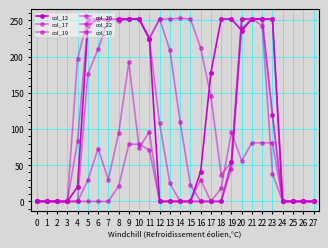

Reading left to right, transcribe all the data shown in this chart.

col_12: 0	0	0	0	20	242	252	252	252	252	252	225	0	0	0	0	41	178	252	252	236	252	252	252	0	0	0	0
col_17: 0	0	0	0	197	252	252	252	249	252	252	225	252	252	253	252	212	145	37	54	252	252	252	252	0	0	0	0
col_19: 0	0	0	0	83	248	252	252	252	252	252	225	252	209	110	23	0	0	0	54	252	252	252	119	0	0	0	0
col_20: 0	0	0	0	0	176	210	252	252	252	252	225	108	25	0	0	0	0	0	54	252	252	252	119	0	0	0	0
col_22: 0	0	0	0	0	0	0	0	21	79	79	71	0	0	0	0	30	0	0	45	239	252	243	38	0	0	0	0
col_10: 0	0	0	0	0	29	73	30	94	192	74	96	0	0	0	0	0	0	18	96	56	81	81	81	0	0	0	0